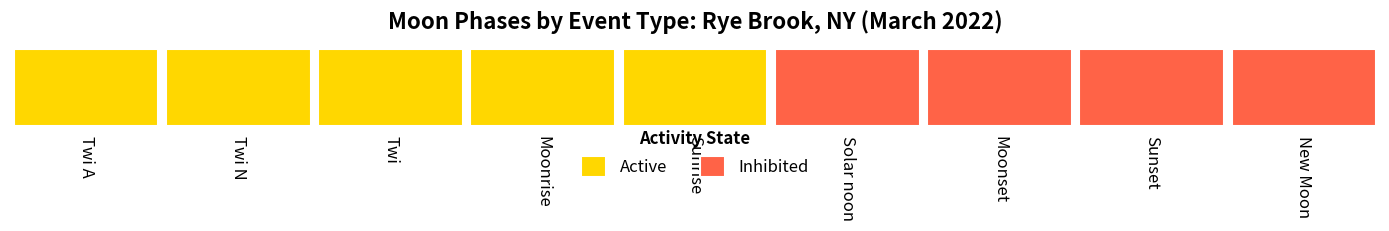

What is the label of the 6th bar from the left?

Solar noon